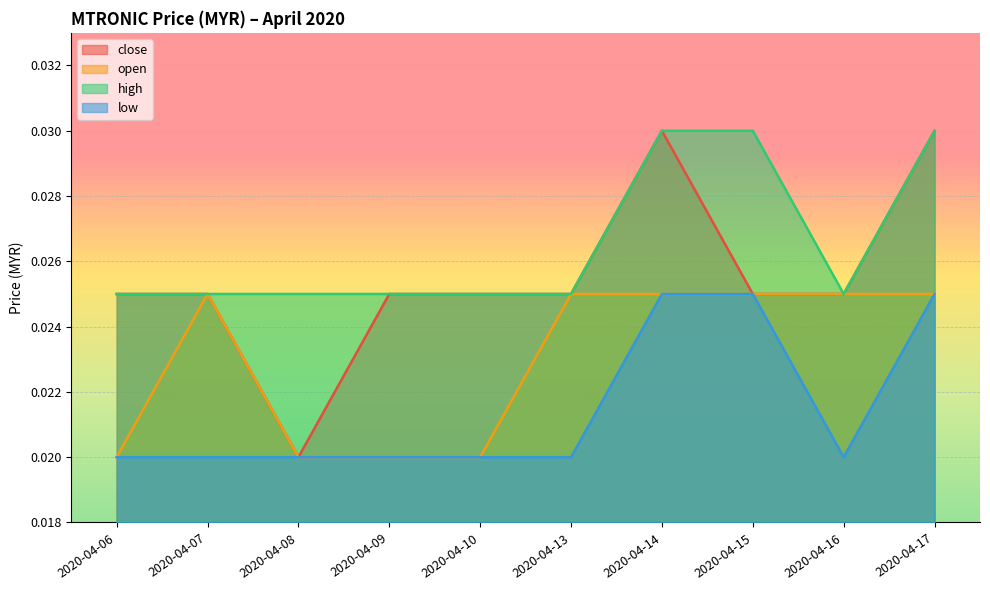

List the series in order of their peak value, highest first.

close, high, open, low